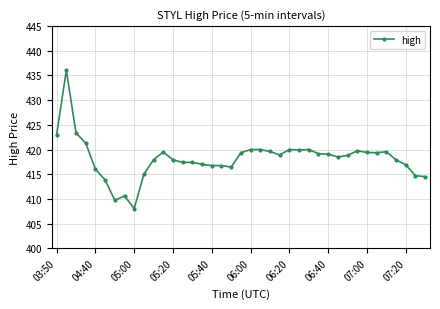

What is the value of the 7th point from the left?

409.7